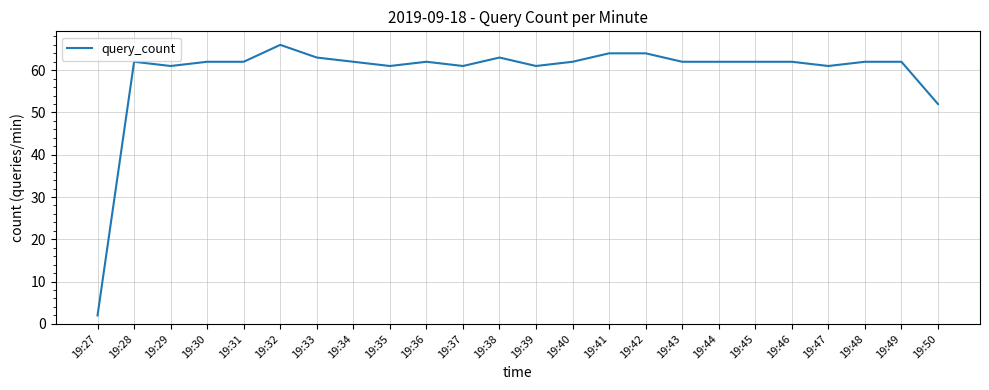

At which category does the chart reach its minimum across all series?

19:27